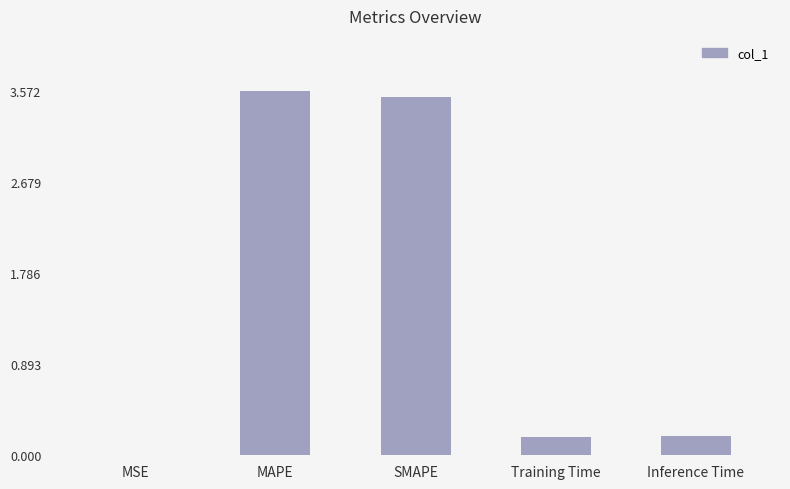

What is the approximate value at MAPE?

3.6